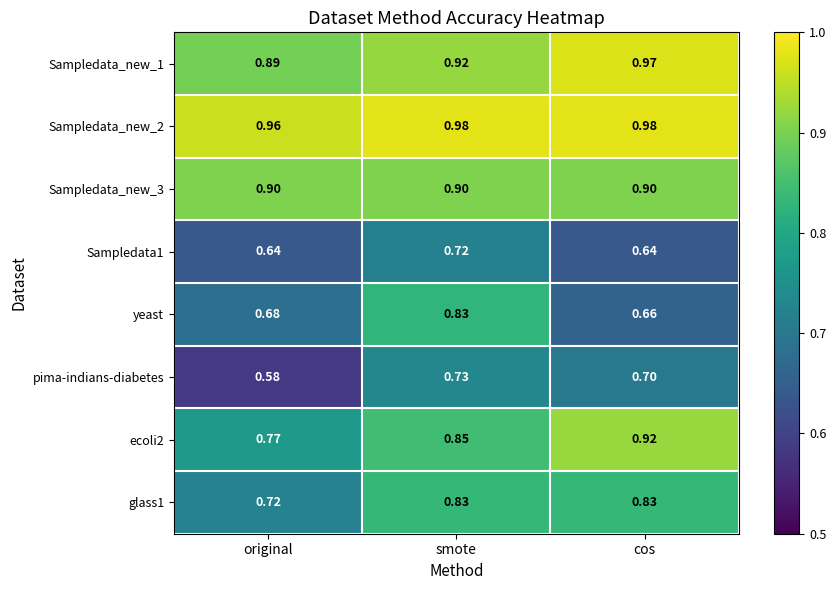

Which series has the largest range (max minus min)?

yeast